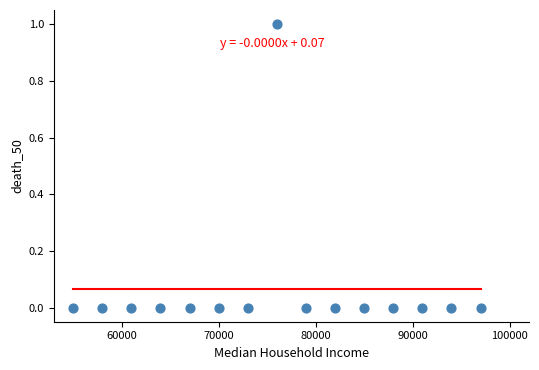

What is the range of X values (max minus min)?

42000